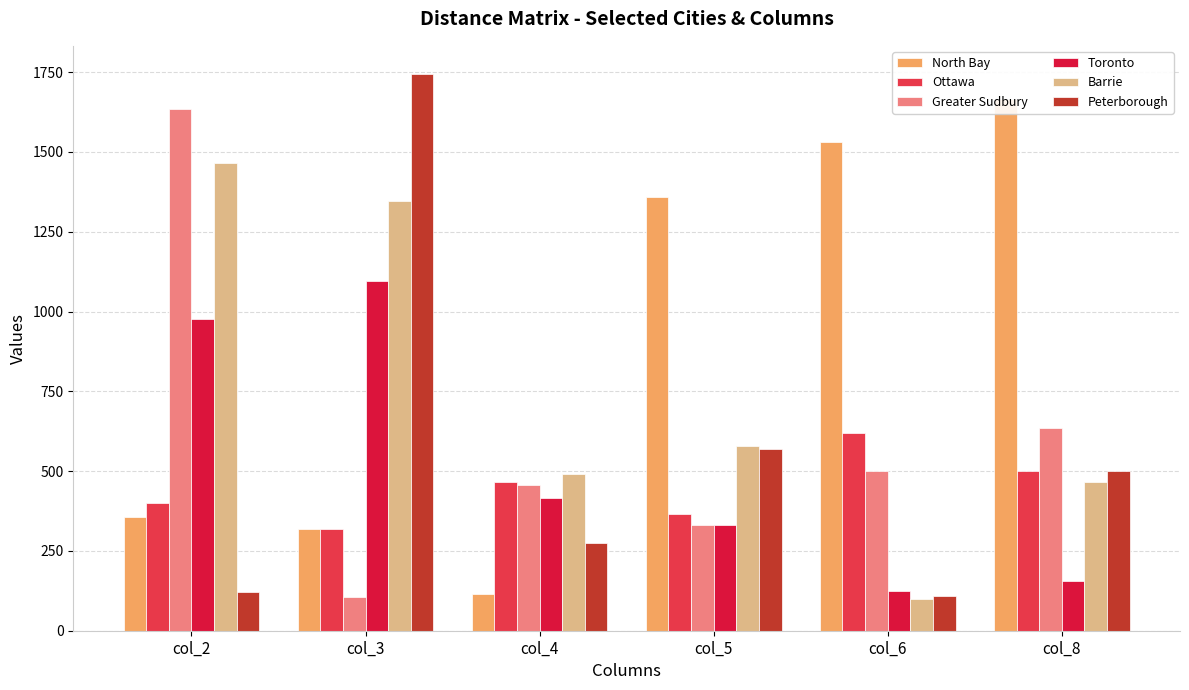

What is the difference between the maximum and minimum values in the Toronto series?

970